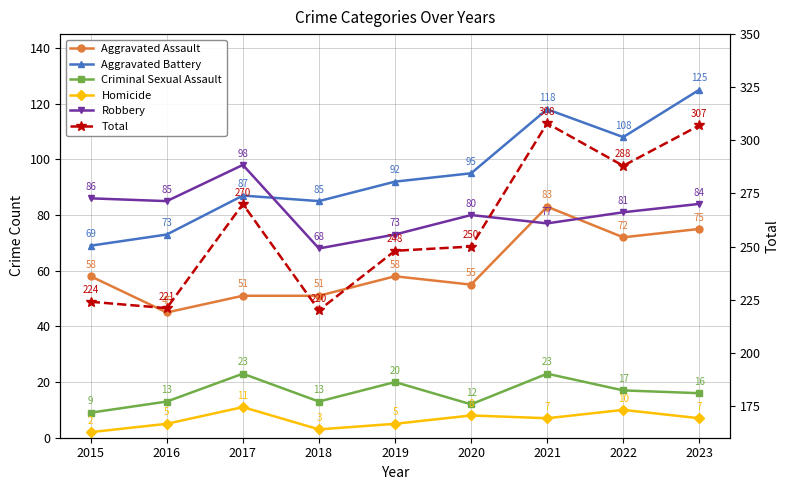

Rank the categories by Total value from lowest to highest.

2018, 2016, 2015, 2019, 2020, 2017, 2022, 2023, 2021